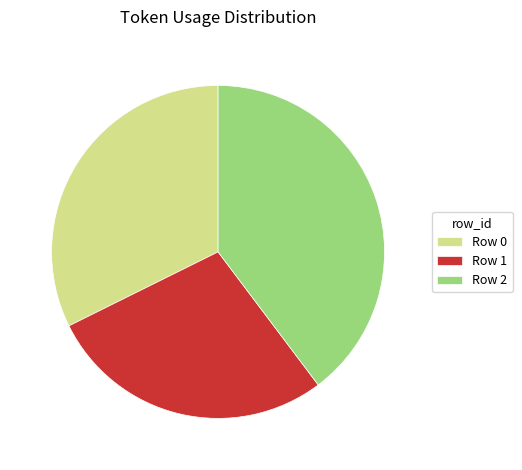

Which slice is the largest?

Row 2